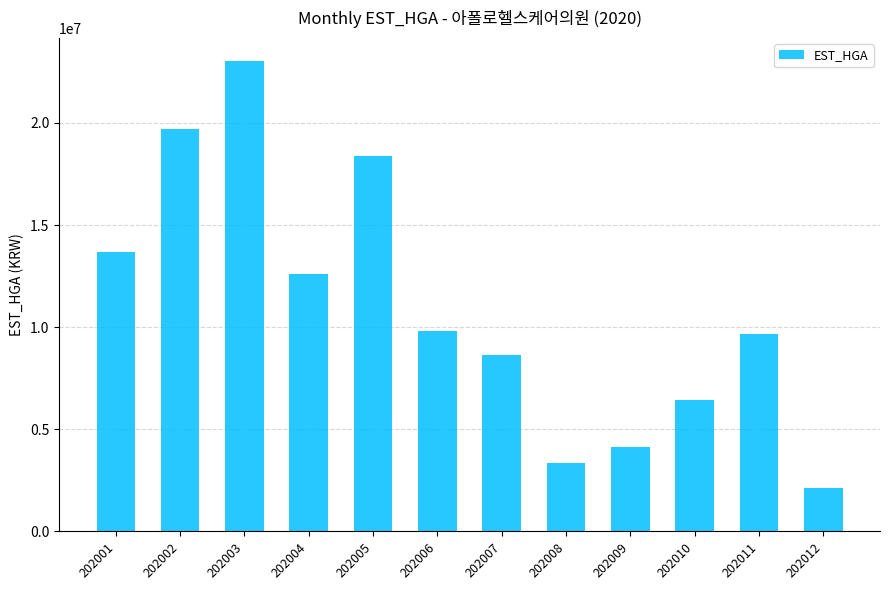

What is the difference between the maximum and minimum values?

20875452